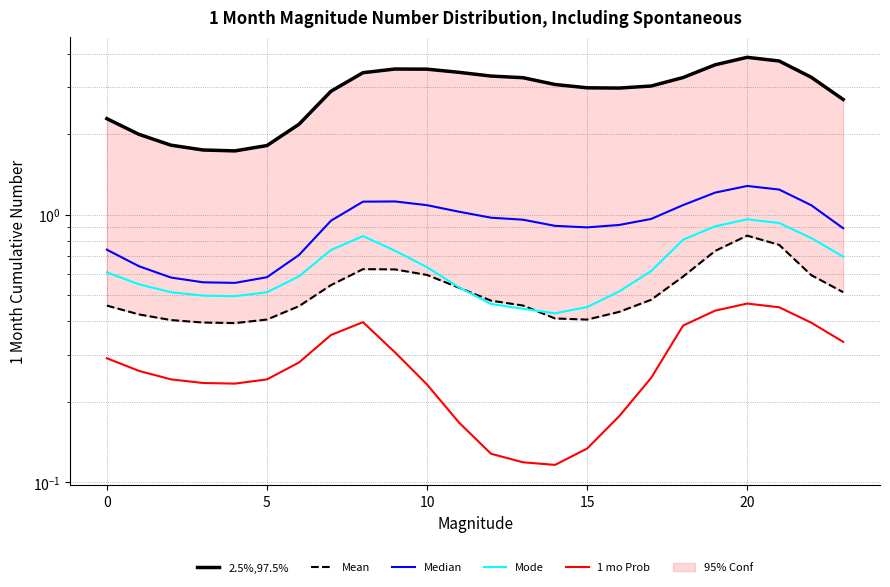

What is the approximate value of 2.5%,97.5% at 14?

3.1